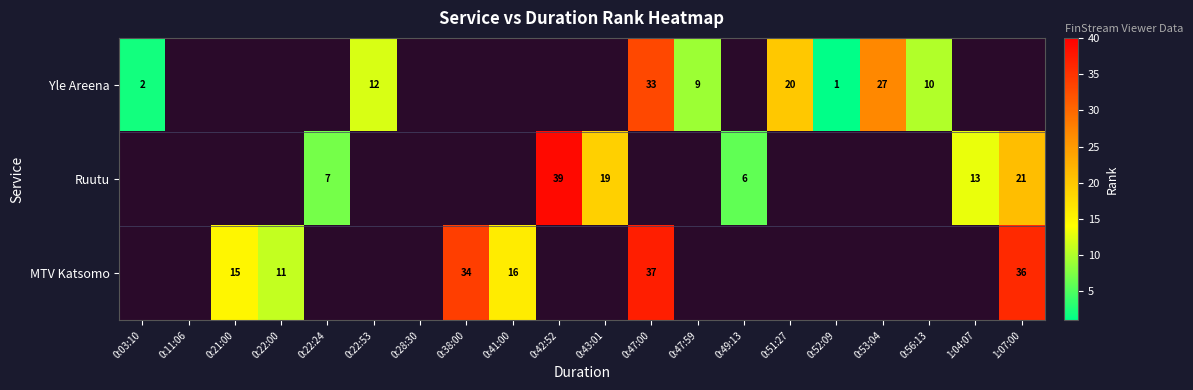

How many data points does each series have?

20